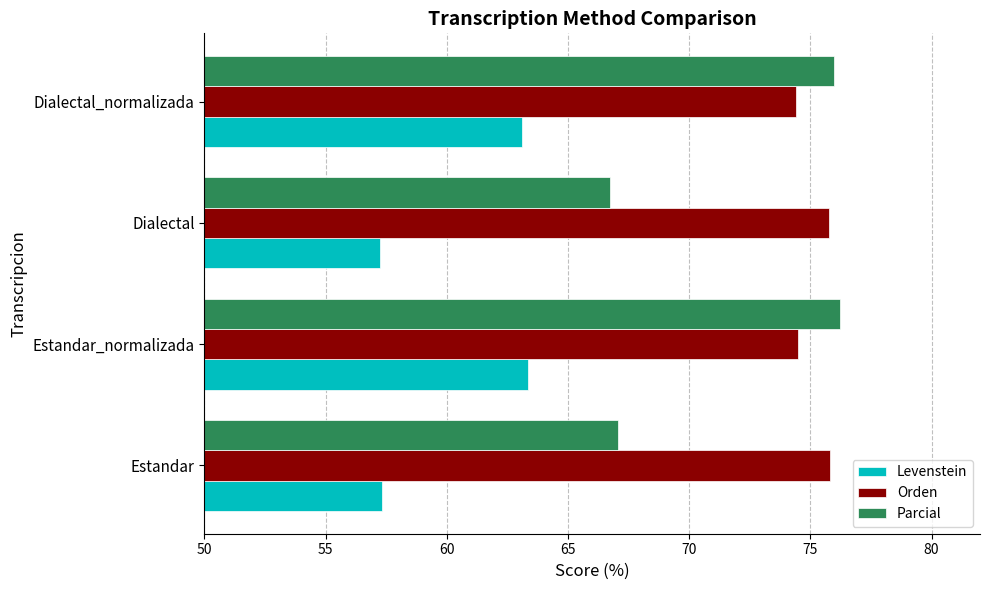

The Parcial series shows 76.0 at Dialectal_normalizada. True or false?

True